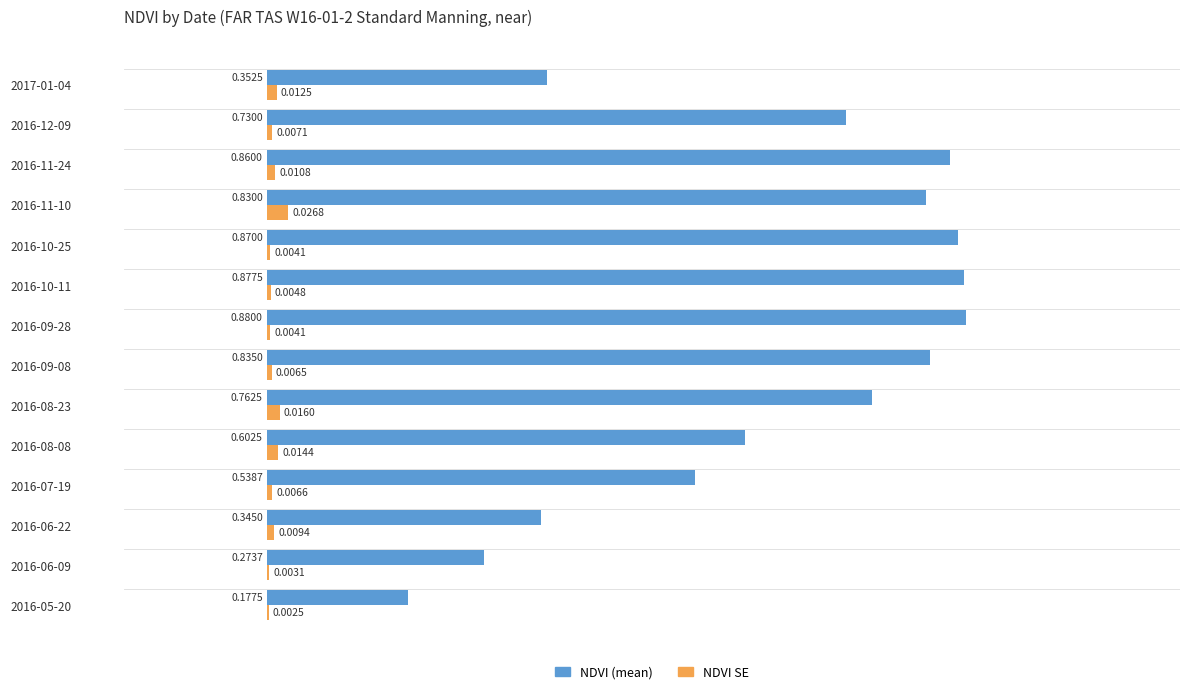

Which series changed the most between 2016-08-23 and 2017-01-04?

NDVI (mean)